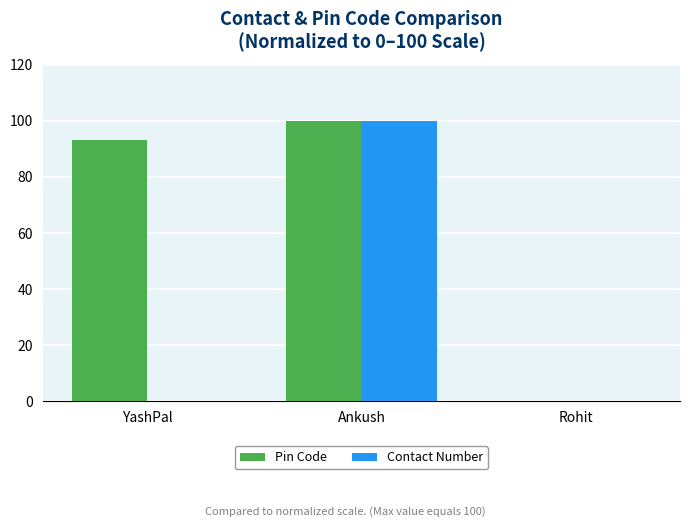

What is the greatest value displayed?

100.0